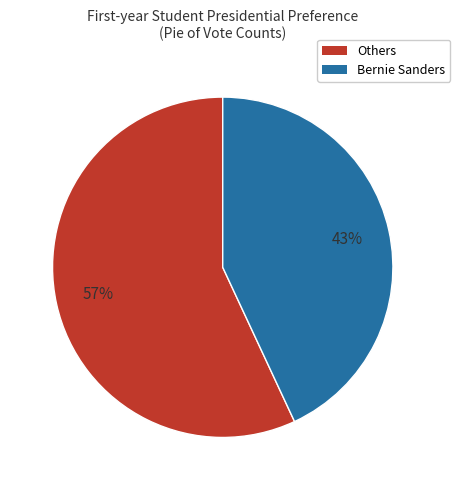

To the nearest percent, what is the difference between the largest and smallest slice percentages?

14%